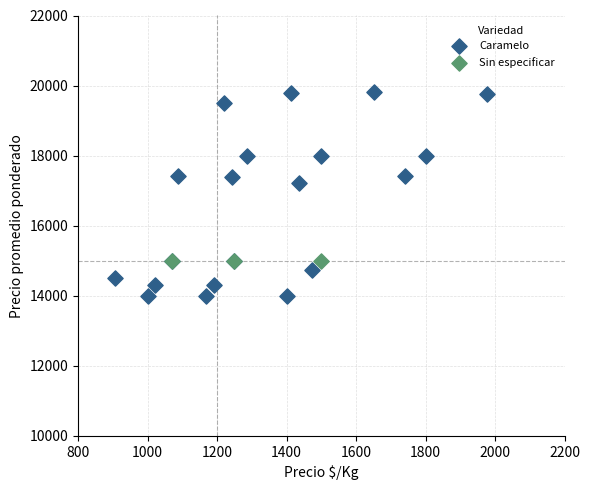

Which series reaches the minimum Y coordinate?

Caramelo